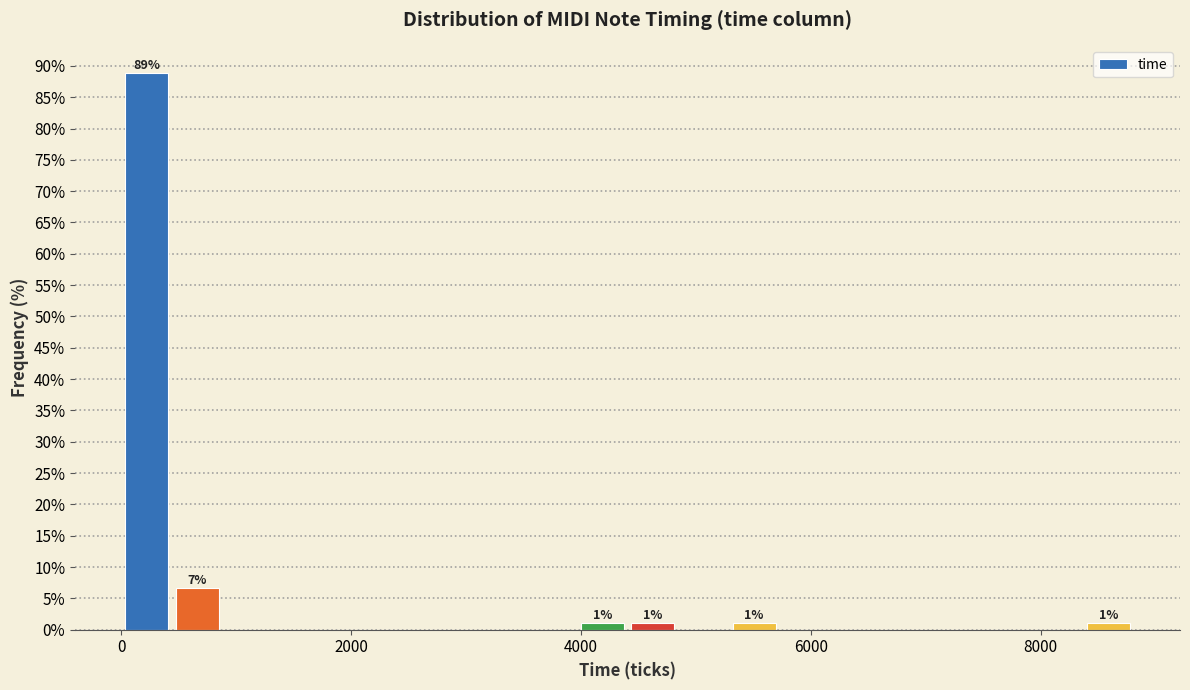

Read against the x-axis, roughly where is the centre of the tallest bar?

200